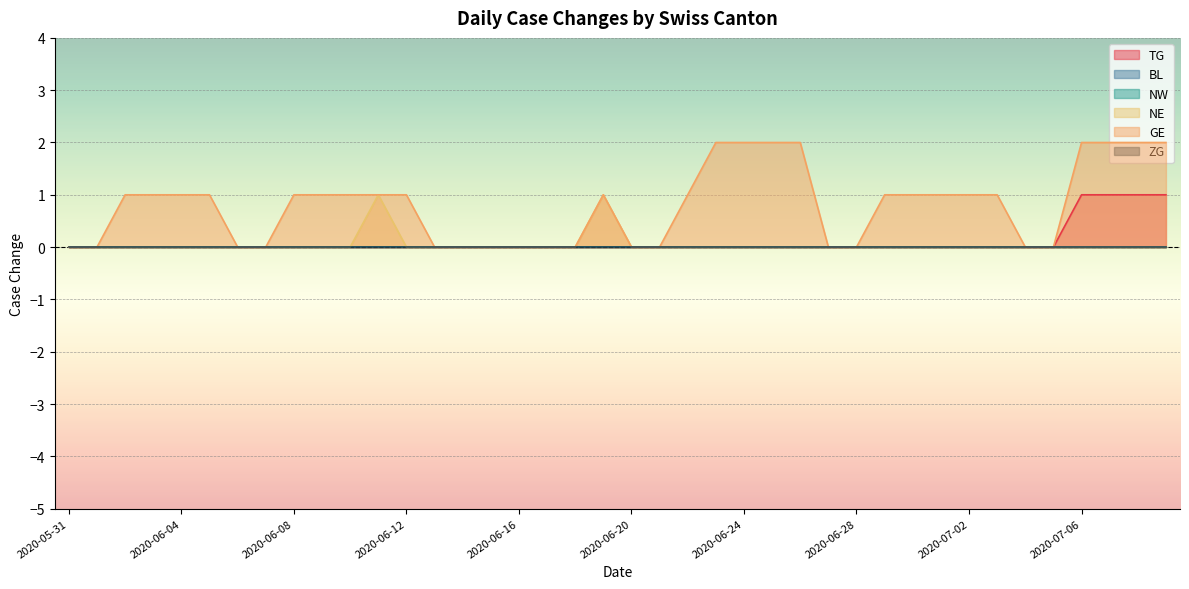

What position from the left is 2020-07-06?

37